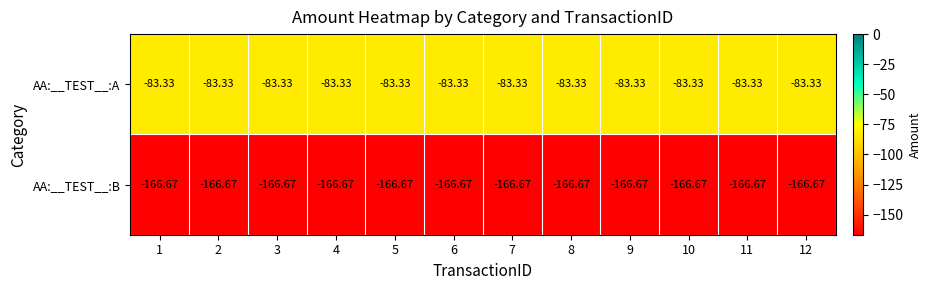

Rank the series by their maximum value, from highest to lowest.

AA:__TEST__:A, AA:__TEST__:B